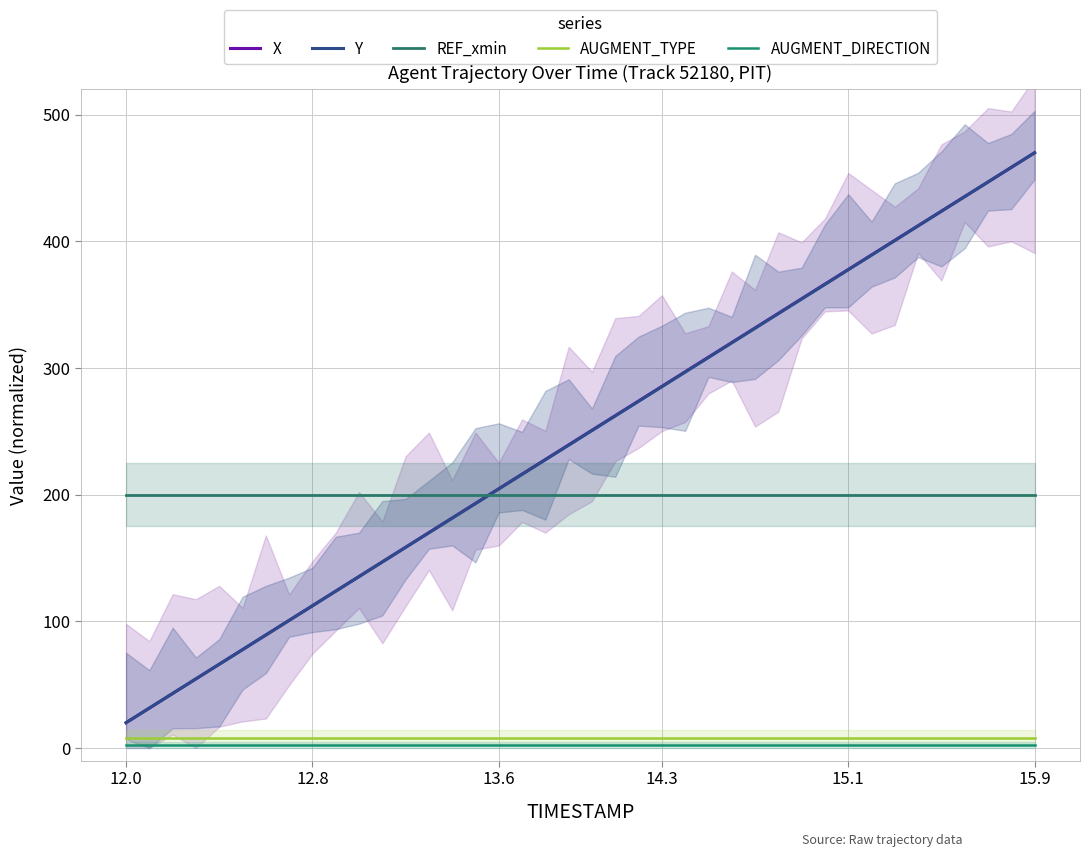

Which category has the lowest value in the AUGMENT_TYPE series?

12.0